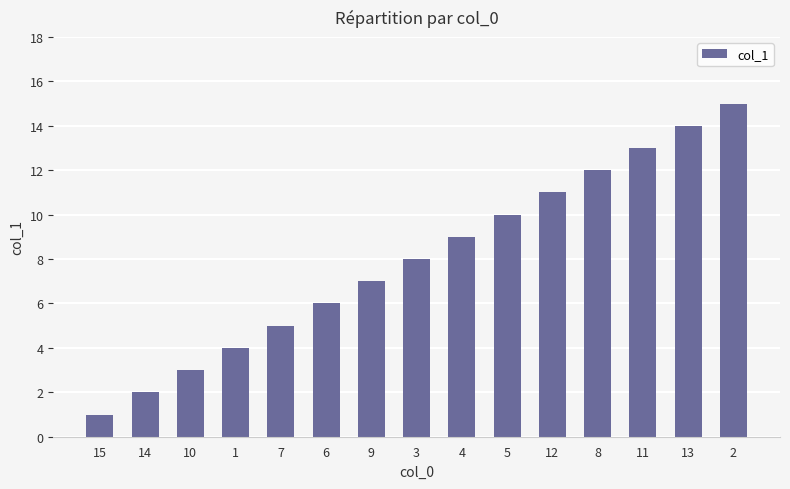

What is the maximum value shown in the chart?

15